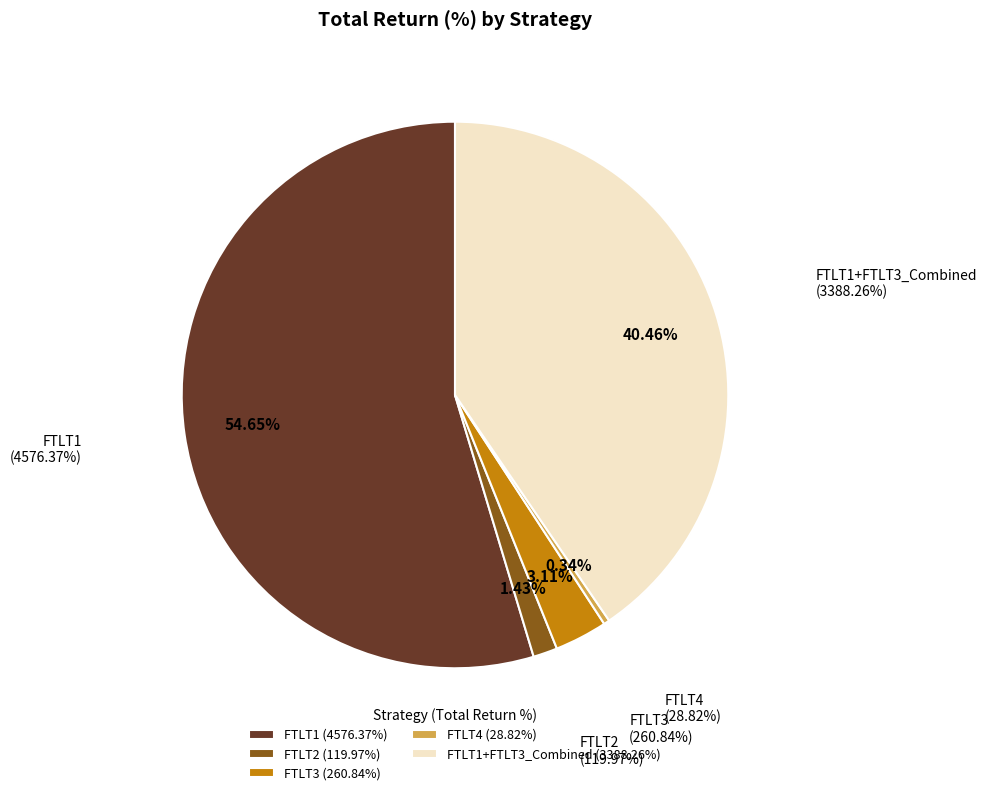

To the nearest percent, what is the difference between the FTLT3 and FTLT1 slice percentages?

52%